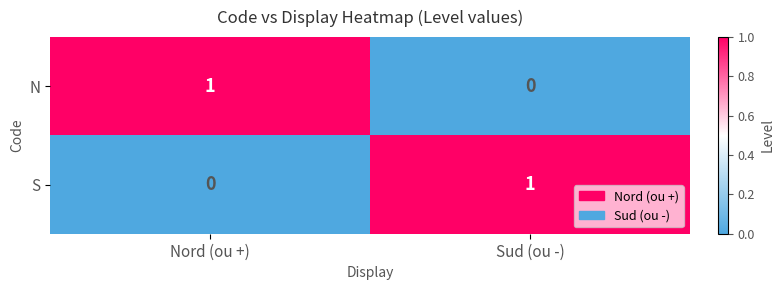

At which label does S reach its peak?

Sud (ou -)